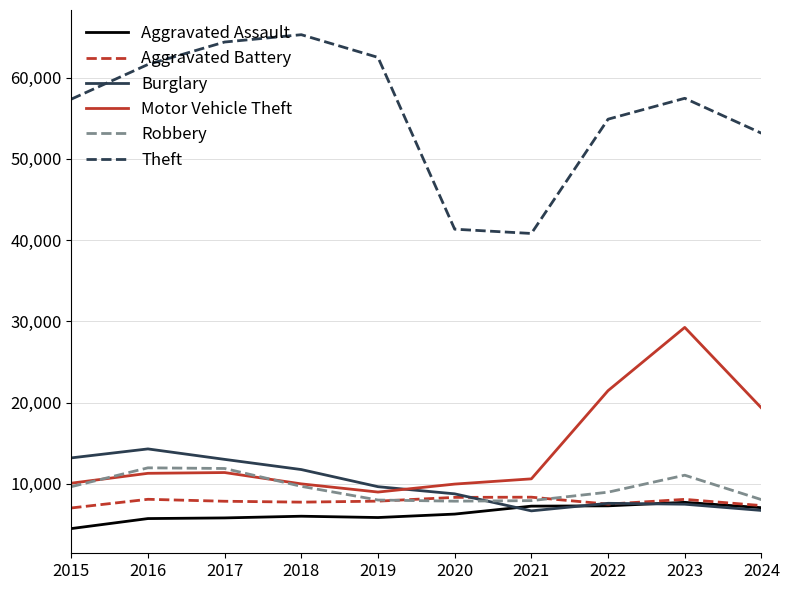

The value of Robbery at 2022 is 2306. True or false?

False